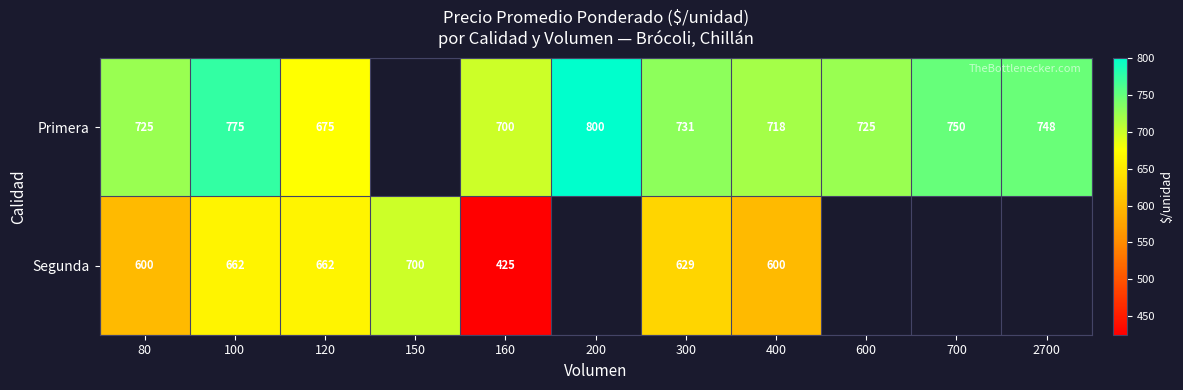

Is it true that Segunda equals 1132 at 300?

False